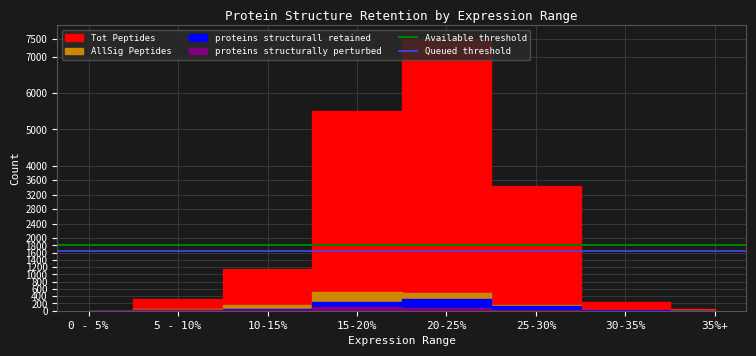

The value of Available threshold at 0 - 5% is 1800. True or false?

True